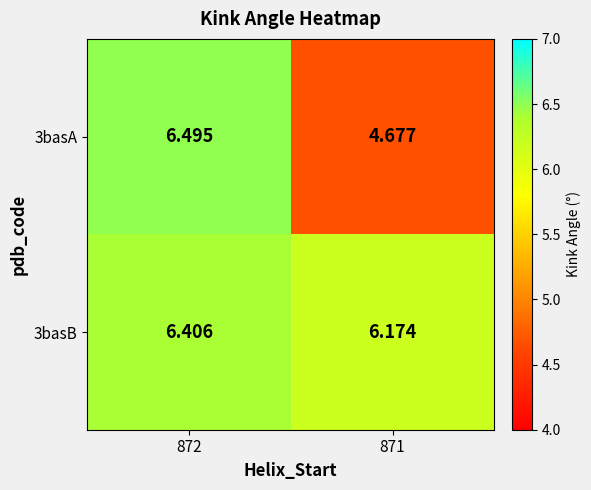

At which category is the sum across all series the highest?

872